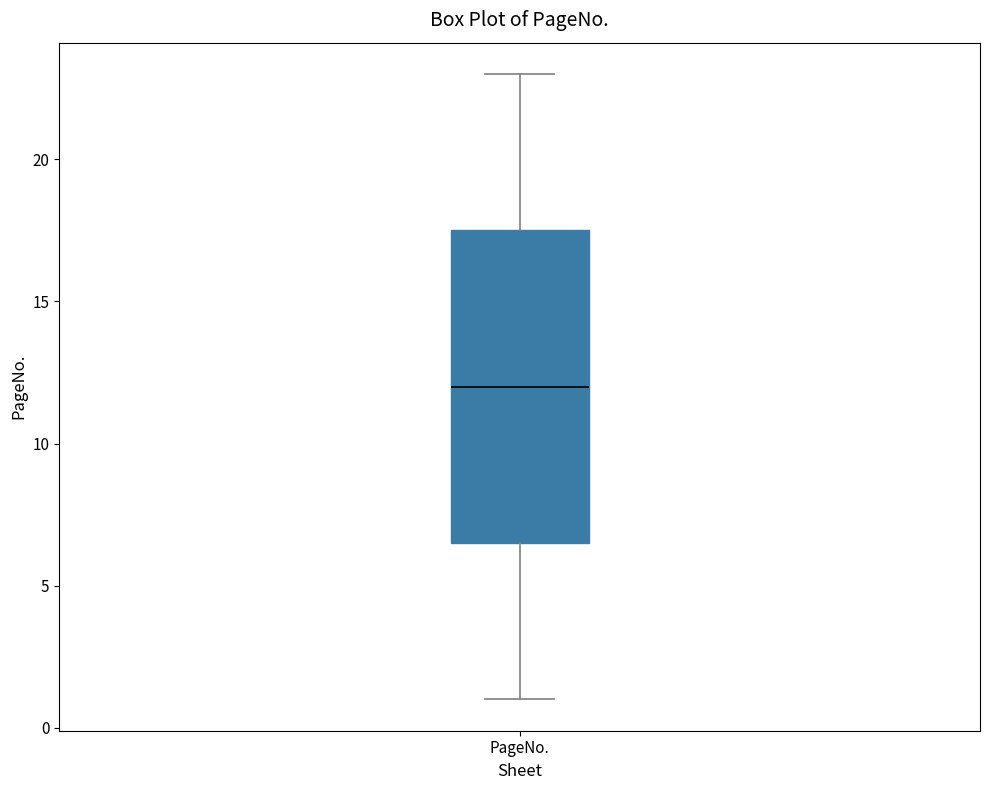

Read this box plot against the y-axis: the position of the median line, the range covered by the box, and the ends of both whiskers. The values are not printed on the chart, so give them approximately, as read against the axis.

median 12.0, box 6.5 to 17.5, whiskers 1.0 to 23.0